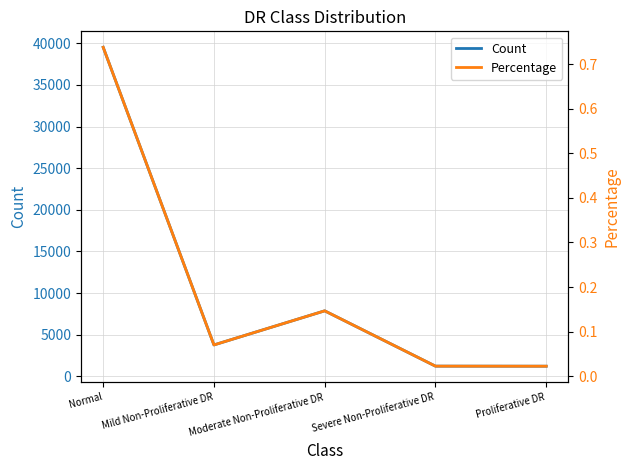

True or false: Percentage and Count cross at least once.

False